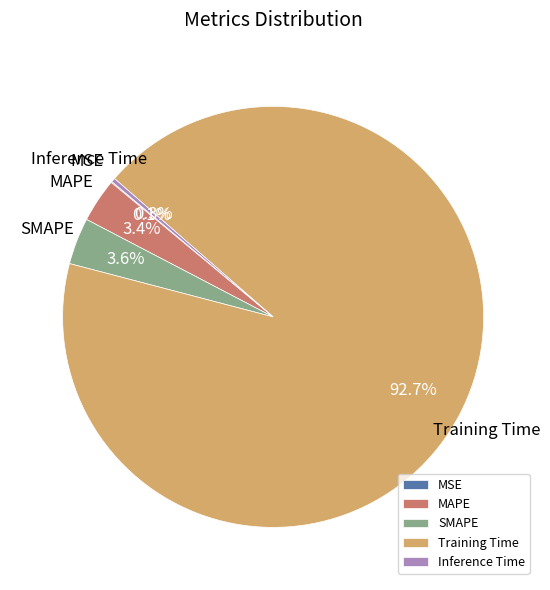

Is it true that Training Time is 93% of the pie?

True